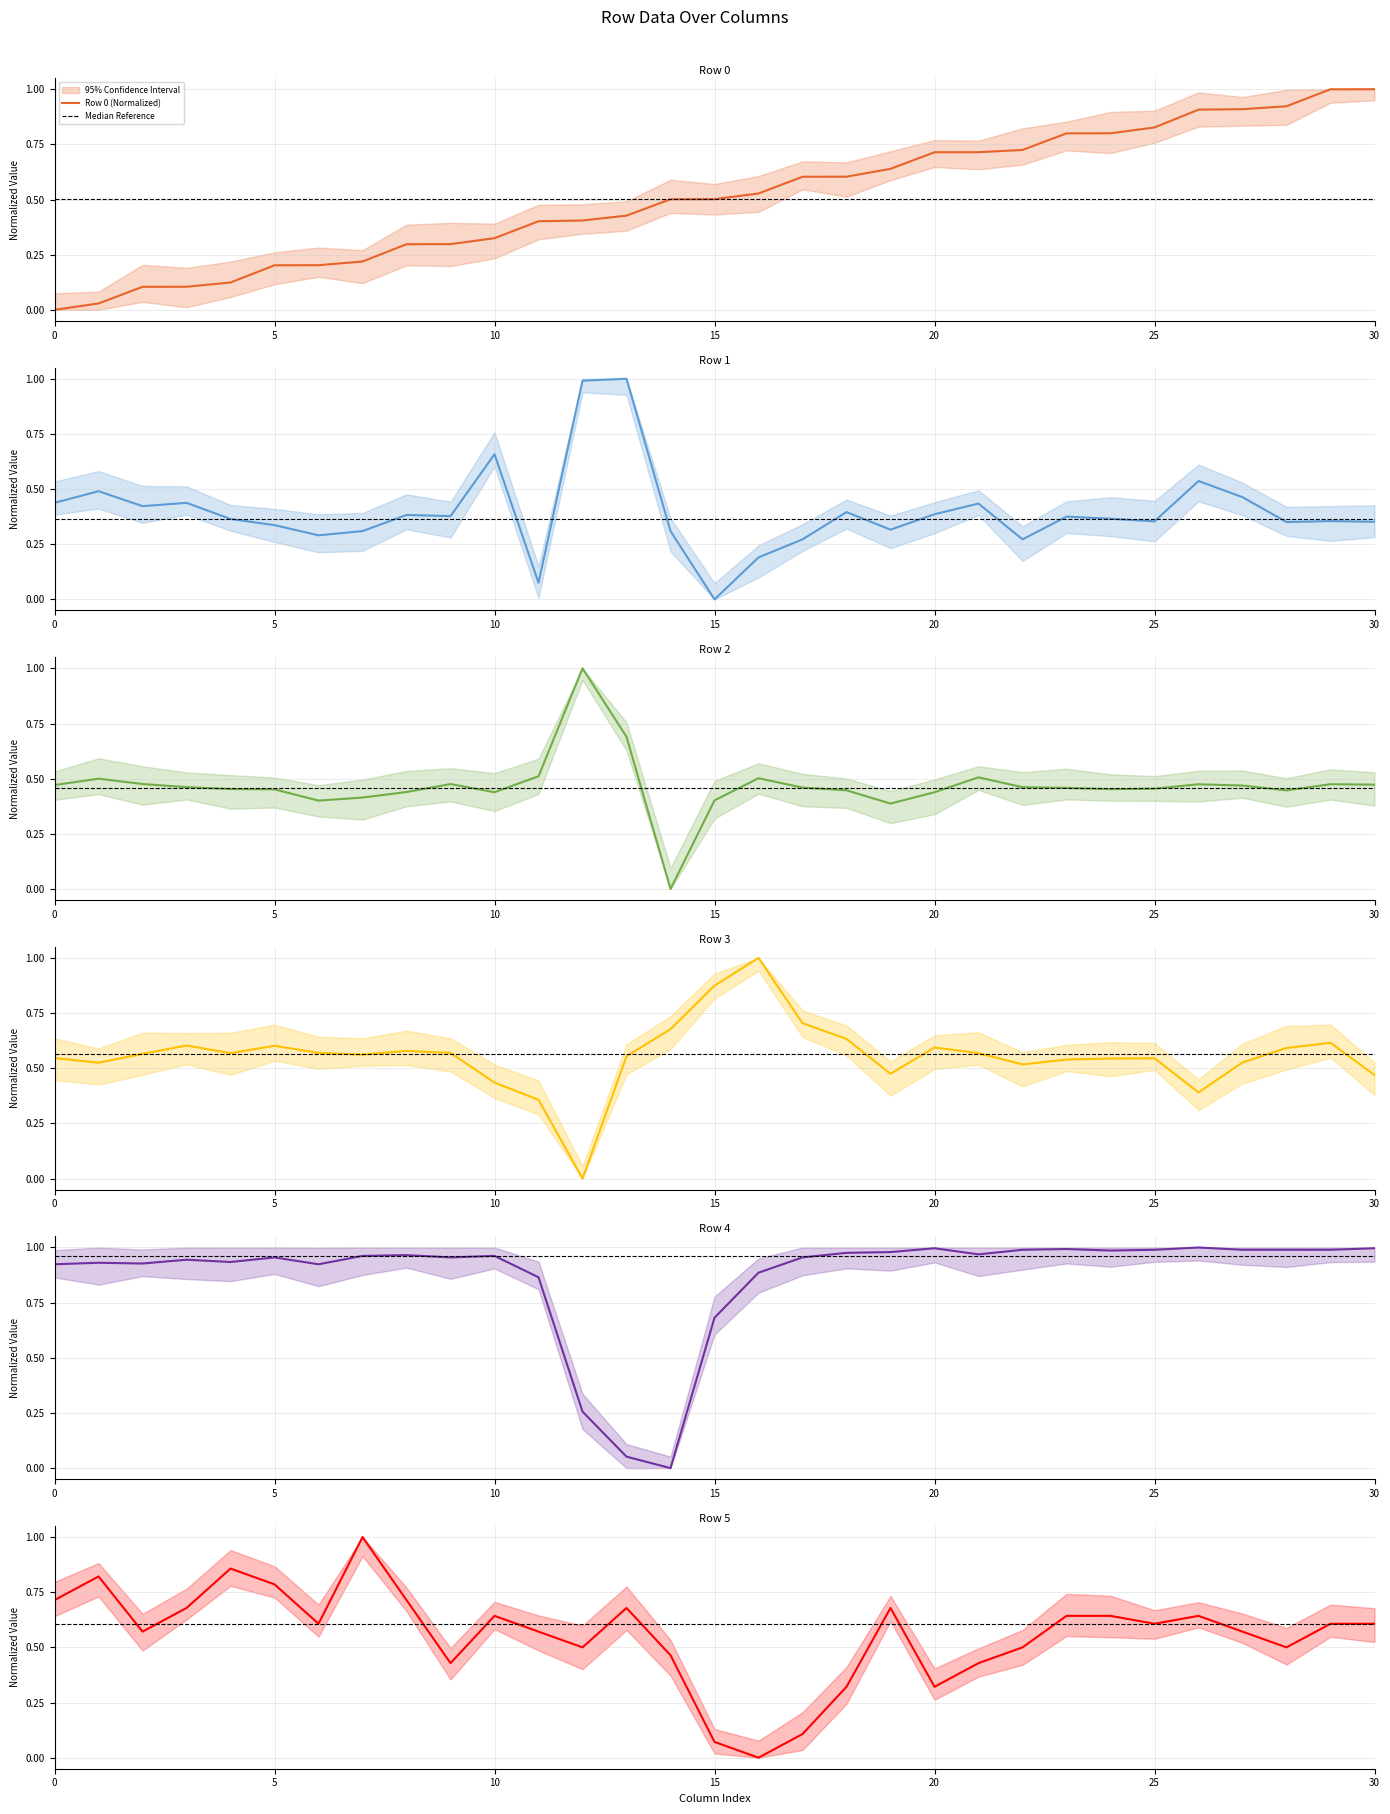

How many distinct data groups are displayed?

6